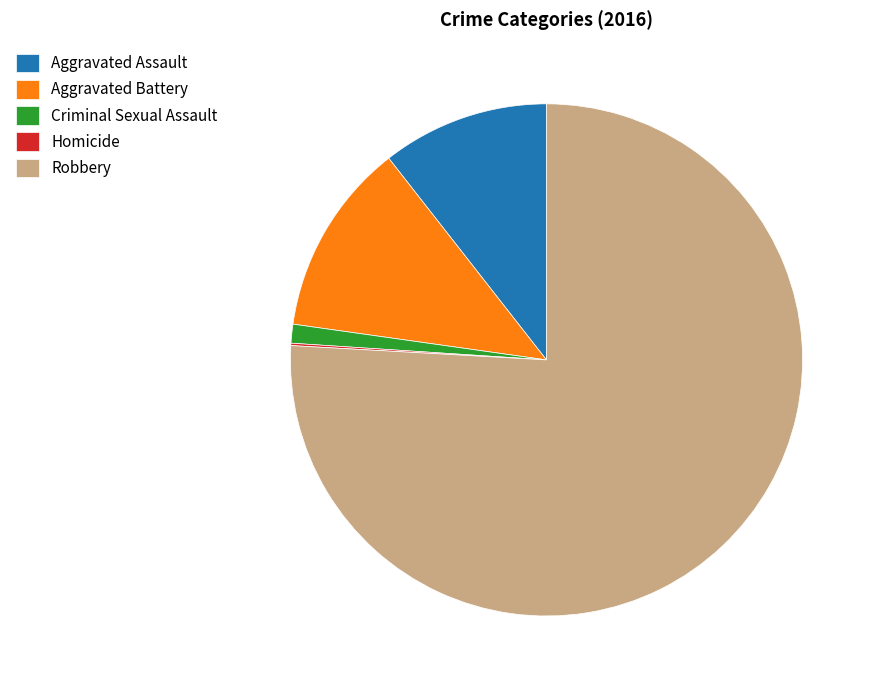

The Aggravated Battery slice represents 12% of the pie. True or false?

True